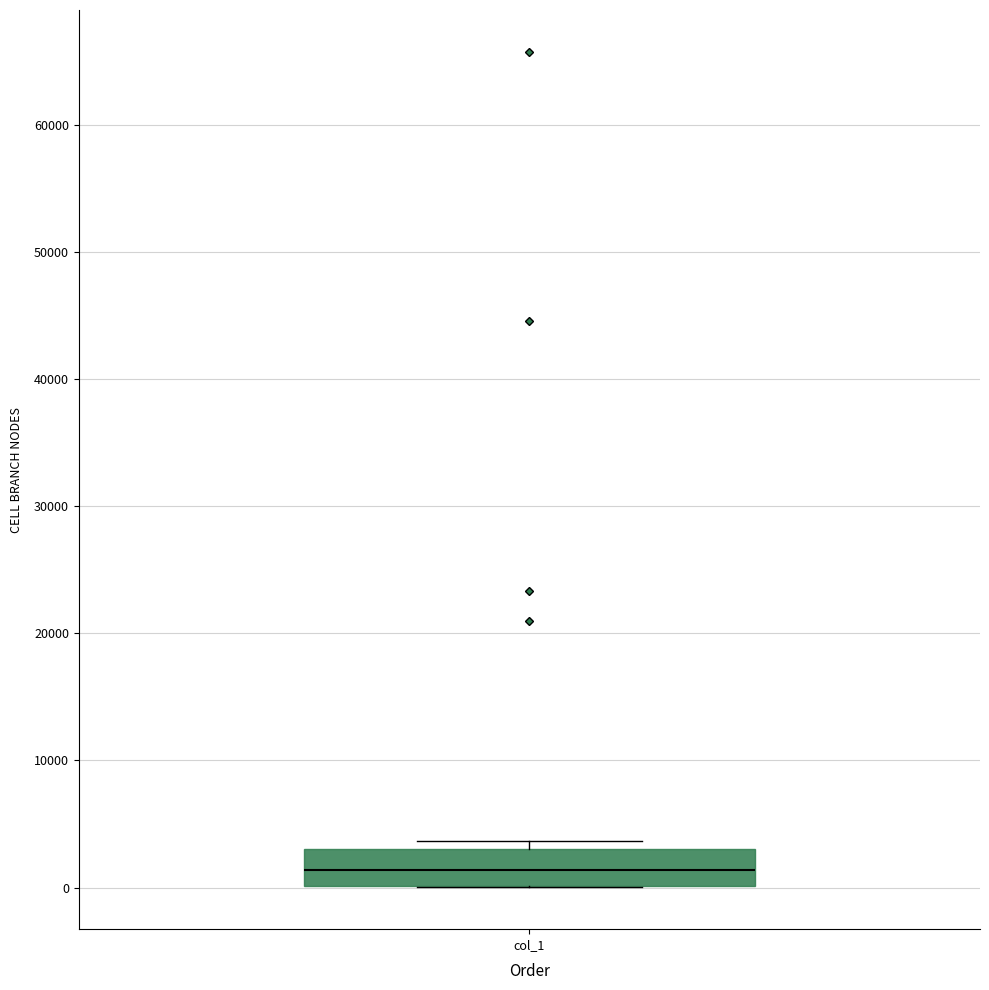

Where is the lower edge of the box for col_1 on the y-axis? The values are not printed on the chart, so give them approximately, as read against the axis.

0